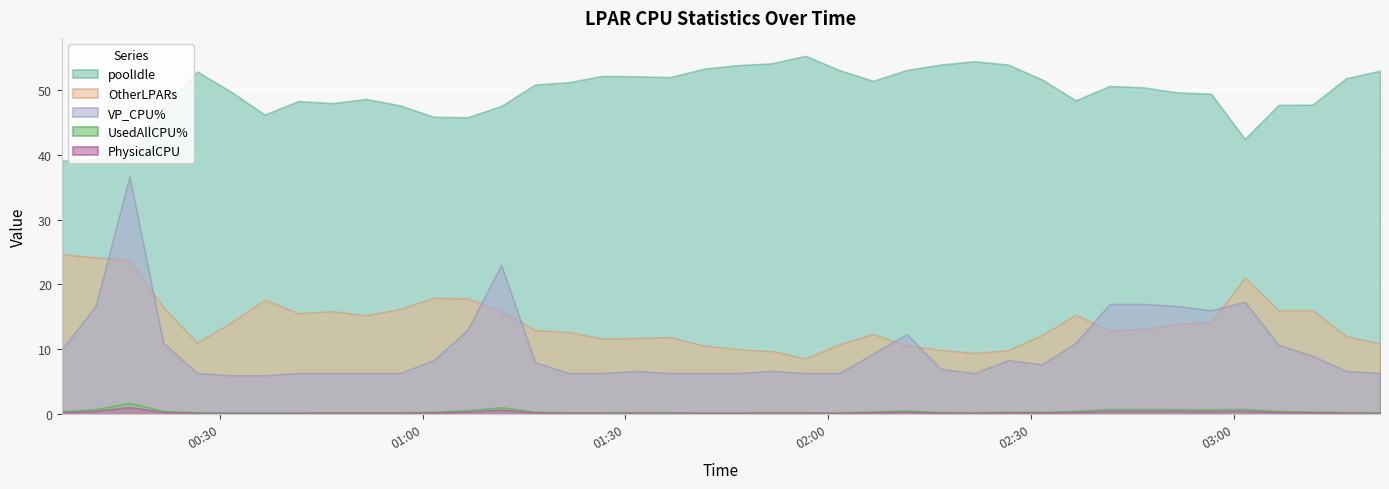

At which category is the sum across all series the highest?

2019-09-17 00:16:38